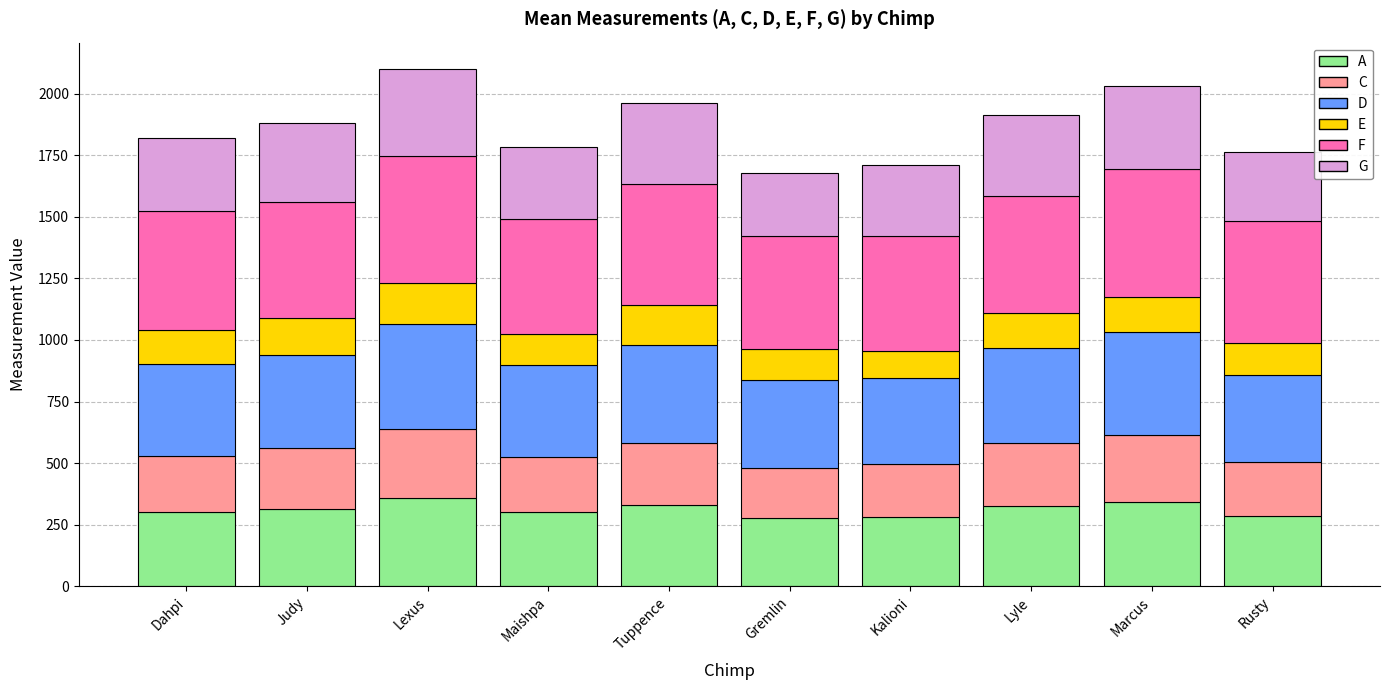

Is it true that A equals 86.1 at Kalioni?

False